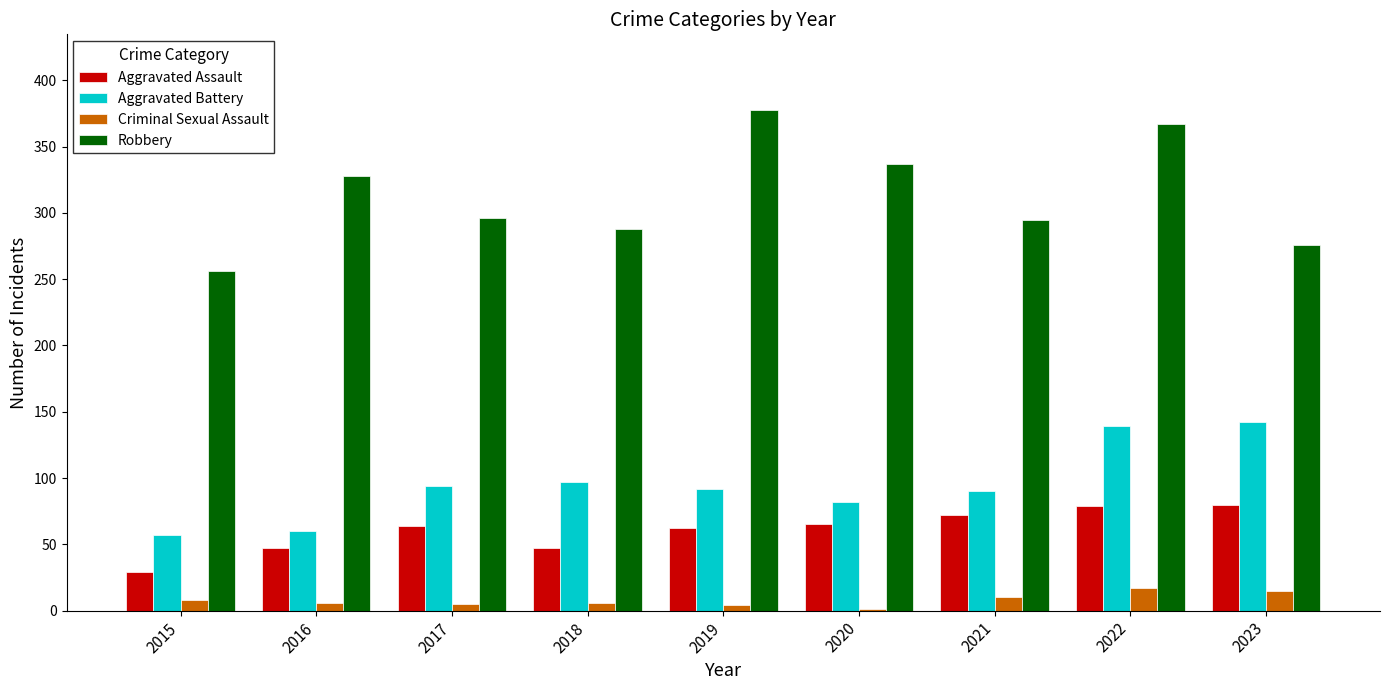

What is the maximum value shown in the chart?

378